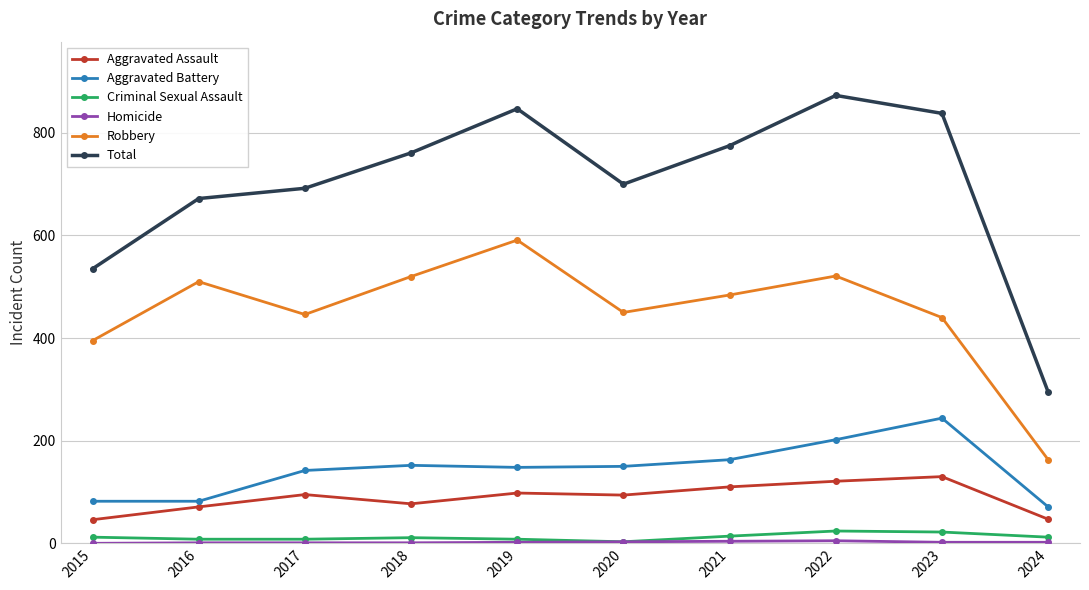

Where is Robbery nearest to the value 377?

2015